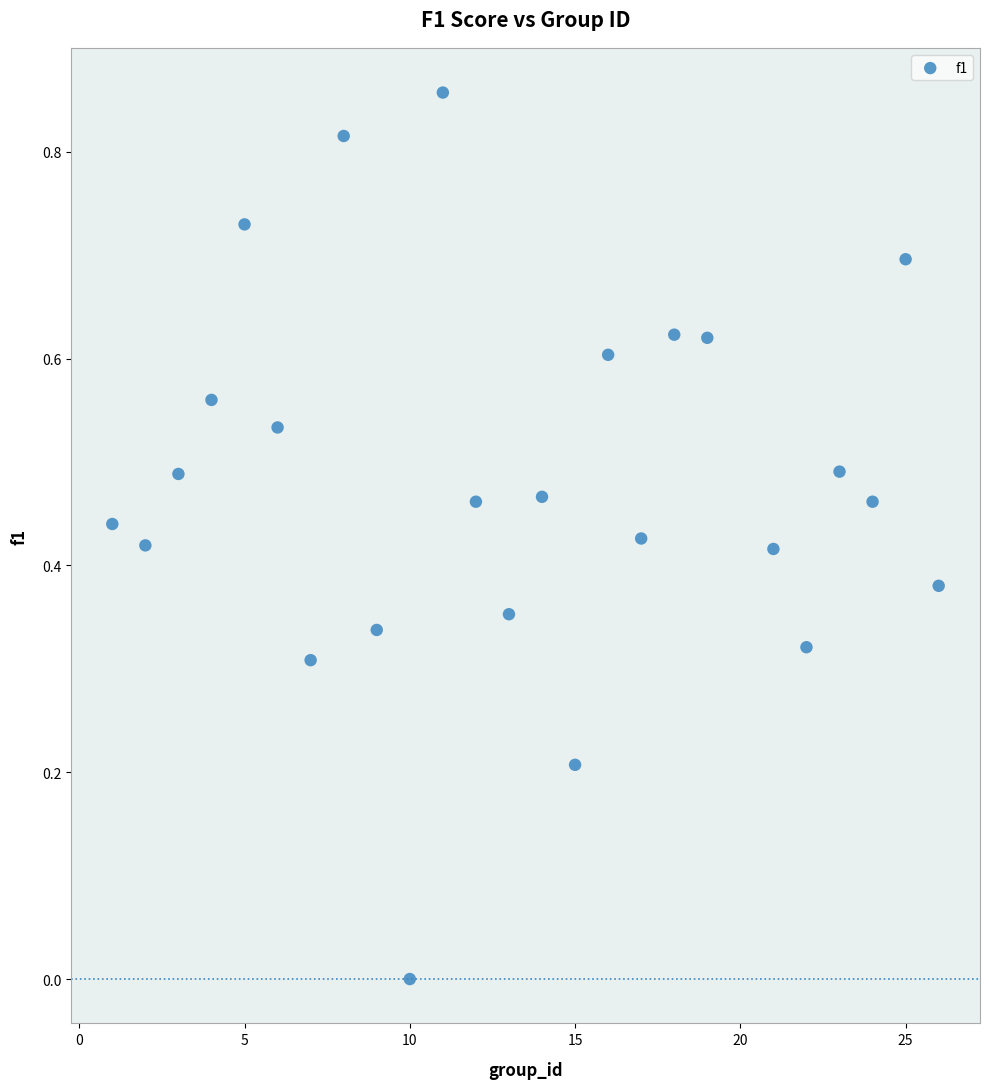

What is the range of X values (max minus min)?

25.0